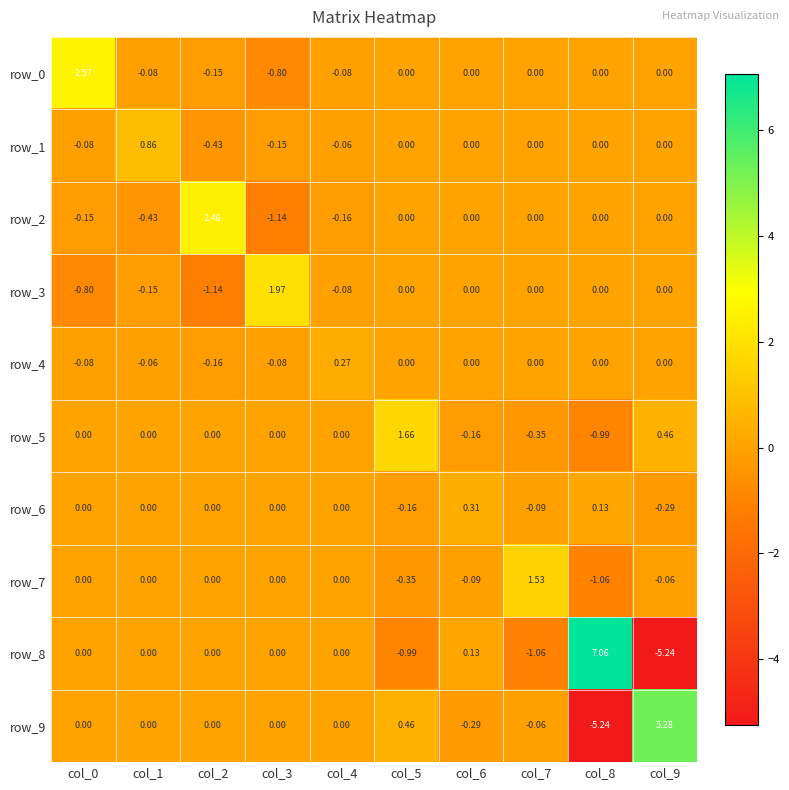

Is it true that row_9 equals -0.1 at col_6?

False